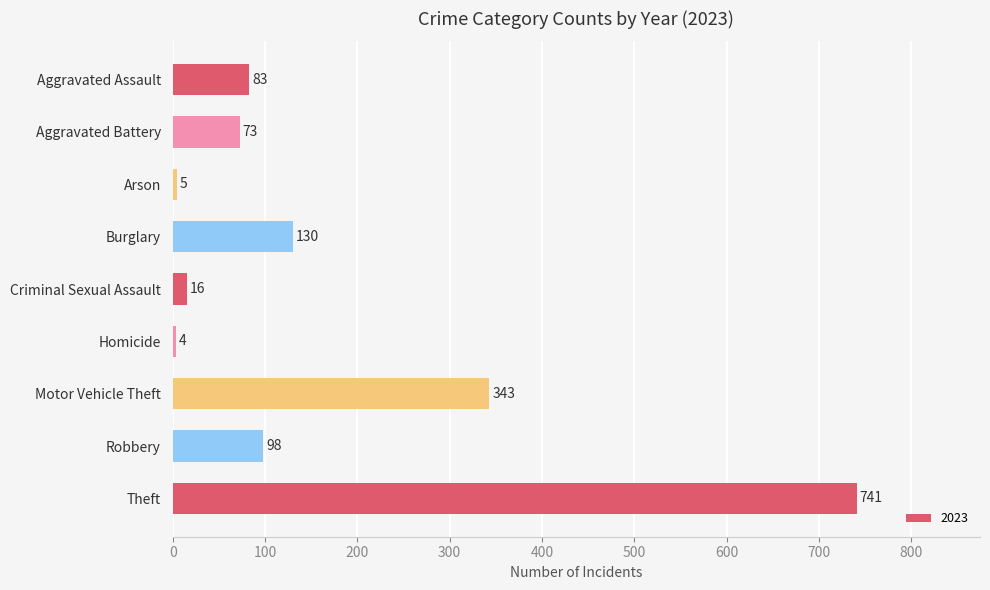

Where is the data nearest to the value 372?

Motor Vehicle Theft